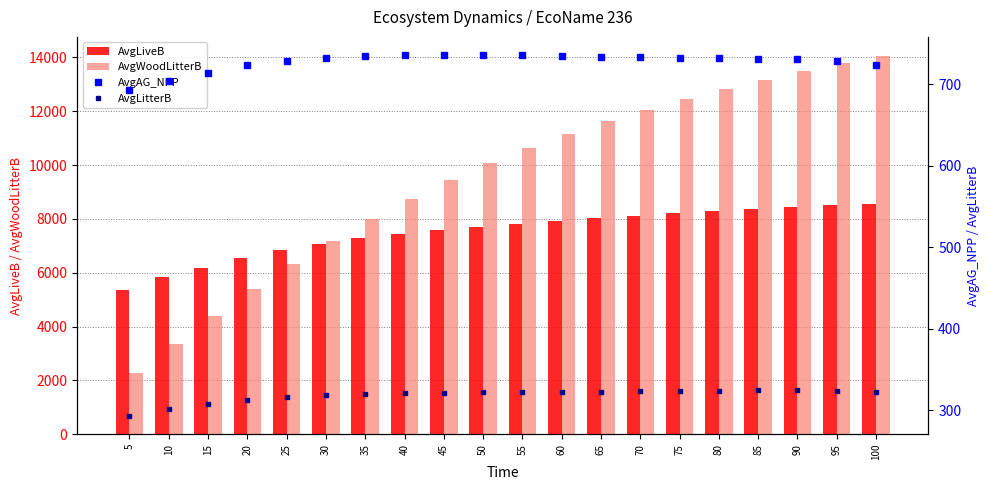

Reading left to right, what are all the values shown in this chart?

AvgLiveB: 5=5348.5	10=5826.5	15=6190.5	20=6544.9	25=6836.3	30=7081.5	35=7275.3	40=7436.5	45=7577.1	50=7706.1	55=7824.4	60=7933.7	65=8032.7	70=8123.5	75=8213.1	80=8296.6	85=8375.2	90=8447.9	95=8508.7	100=8550.0
AvgWoodLitterB: 5=2256.7	10=3348.1	15=4390.8	20=5384.8	25=6316.0	30=7191.8	35=8004.4	40=8756.1	45=9444.0	50=10069.9	55=10638.6	60=11156.9	65=11629.0	70=12061.4	75=12460.3	80=12828.5	85=13169.6	90=13486.5	95=13783.0	100=14062.6
AvgAG_NPP: 5=693.4	10=704.4	15=714.2	20=723.8	25=729.1	30=732.9	35=734.9	40=736.0	45=736.1	50=735.7	55=735.4	60=734.4	65=733.4	70=733.1	75=732.7	80=732.3	85=731.7	90=730.8	95=728.8	100=723.8
AvgLitterB: 5=292.6	10=301.3	15=307.4	20=312.5	25=315.6	30=318.0	35=319.4	40=320.6	45=321.2	50=321.7	55=322.2	60=322.6	65=322.8	70=323.2	75=323.7	80=324.0	85=324.3	90=324.4	95=324.1	100=322.4